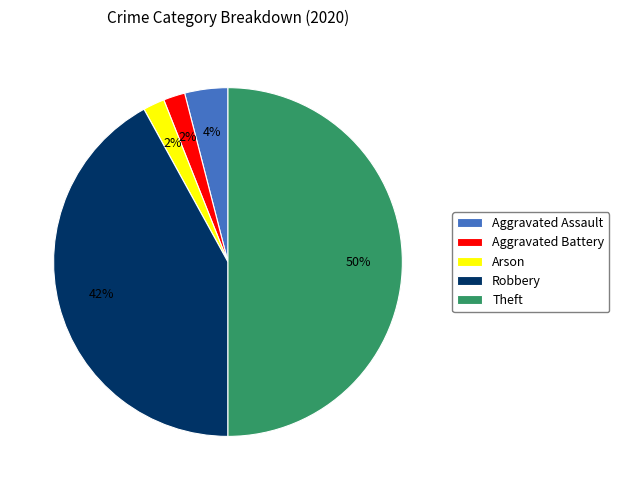

How many segments does this pie chart have?

5